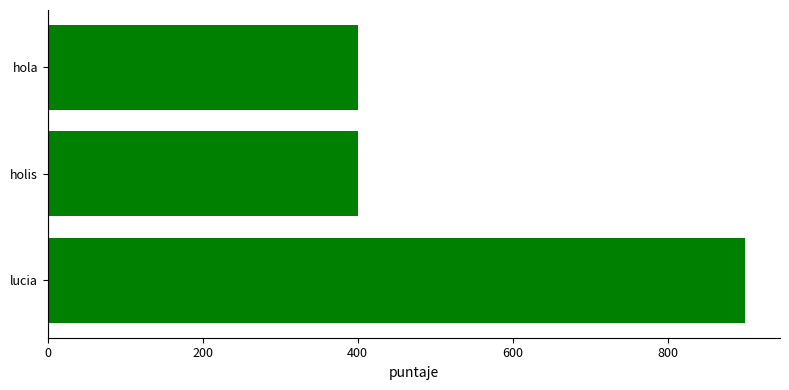

Which label corresponds to the largest value in the chart?

lucia